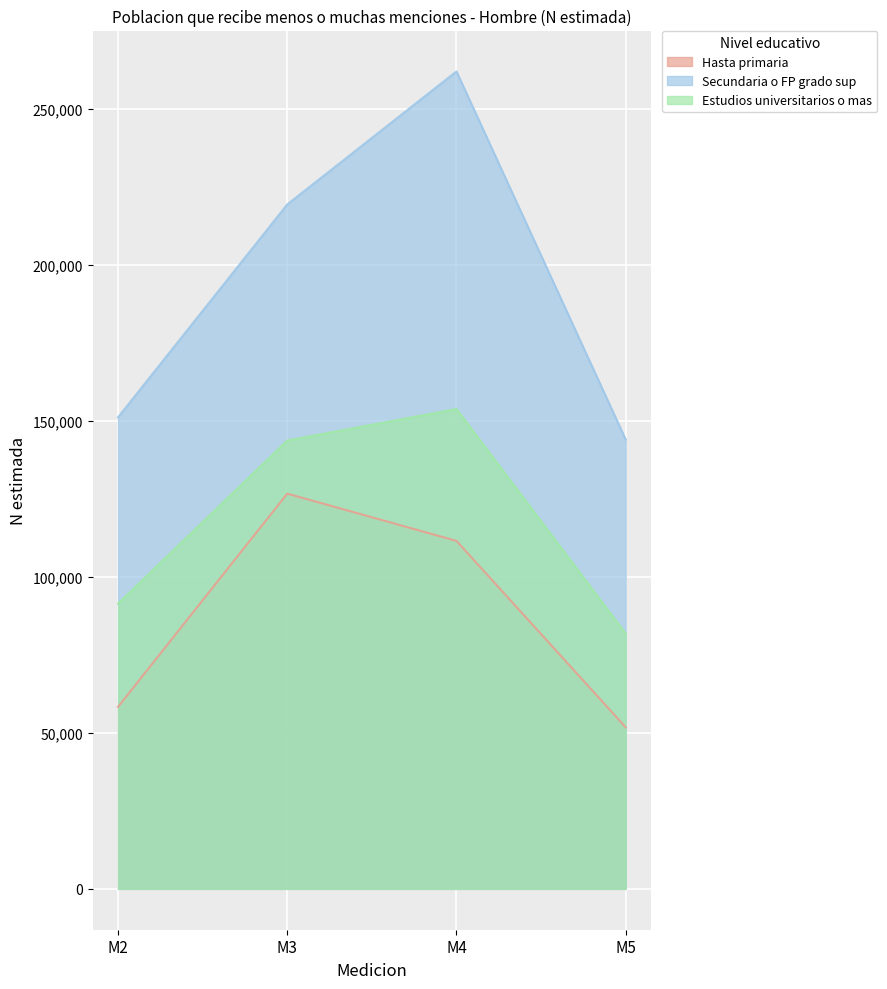

List the series in order of their peak value, lowest first.

Hasta primaria, Estudios universitarios o mas, Secundaria o FP grado sup